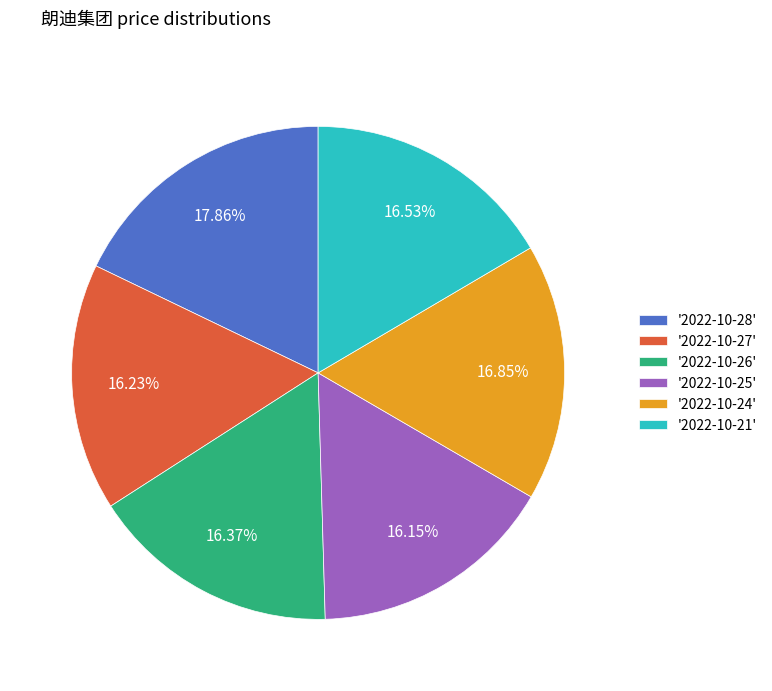

To the nearest percent, what is the difference between the largest and smallest slice percentages?

2%